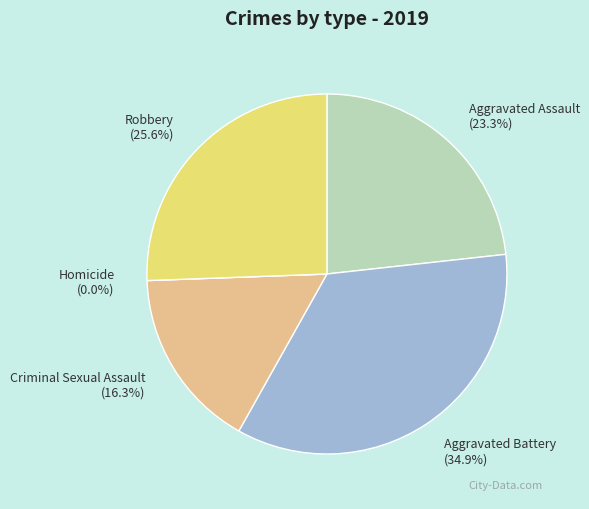

Is there any slice that represents more than half of the pie?

No